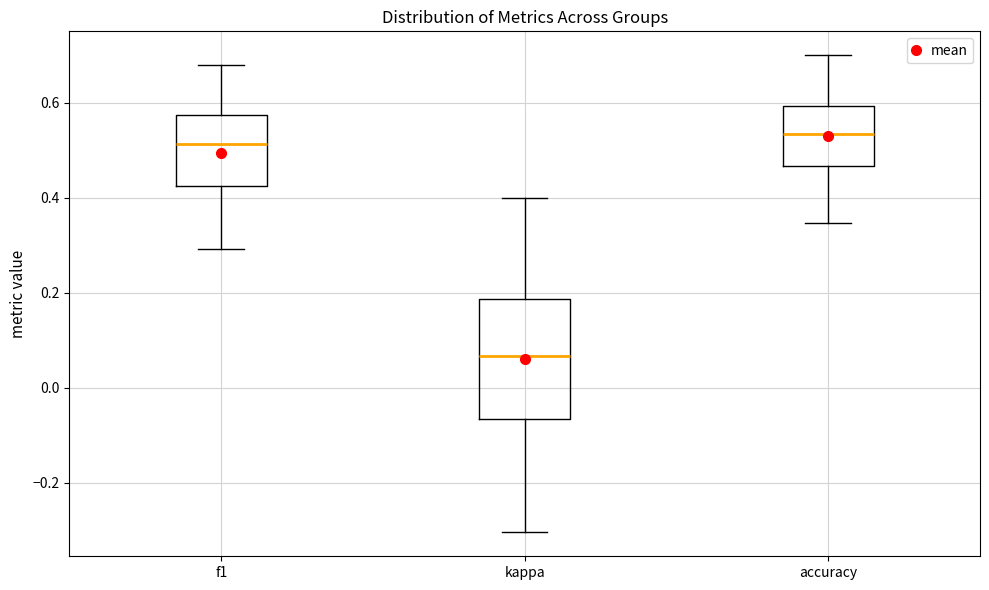

Reading left to right, transcribe this box plot: for each box, give where its median line is, the range the box spans, and where its two whiskers end, as read against the y-axis. The values are not printed on the chart, so give them approximately, as read against the axis.

f1: median 0.52, box 0.42 to 0.58, whiskers 0.30 to 0.68
kappa: median 0.06, box -0.06 to 0.18, whiskers -0.30 to 0.40
accuracy: median 0.54, box 0.46 to 0.60, whiskers 0.34 to 0.70